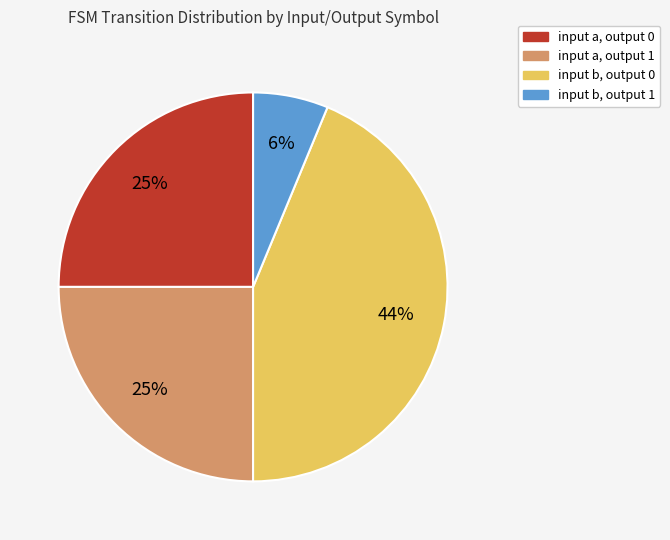

How many slices are in this pie chart?

4